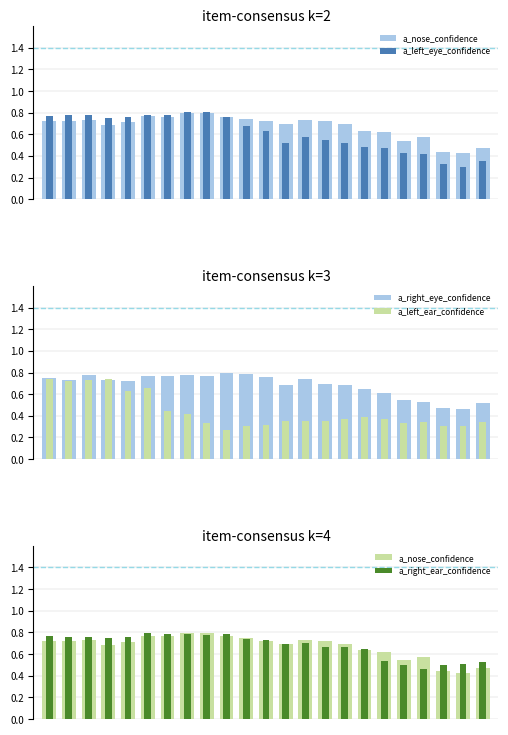

At 14, list the series in order from smallest to largest.

a_left_ear_confidence, a_left_eye_confidence, a_right_ear_confidence, a_right_eye_confidence, a_nose_confidence